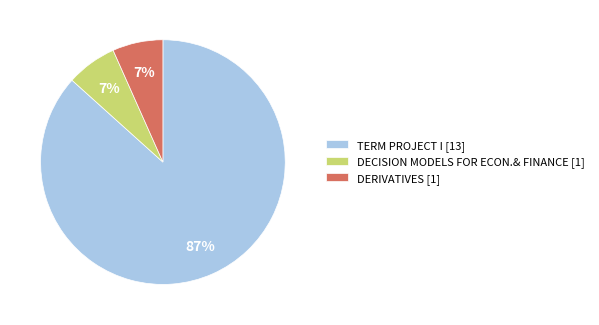

Is the sum of DECISION MODELS FOR ECON.& FINANCE [1] and DERIVATIVES [1] greater than half?

No